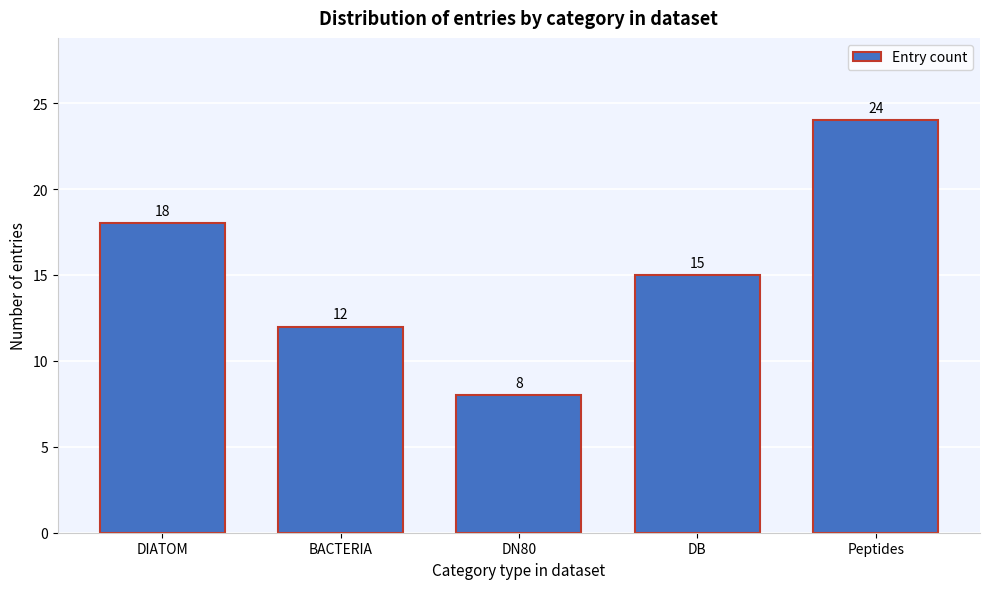

Reading right to left, extract all data points from this chart.

Peptides=24	DB=15	DN80=8	BACTERIA=12	DIATOM=18